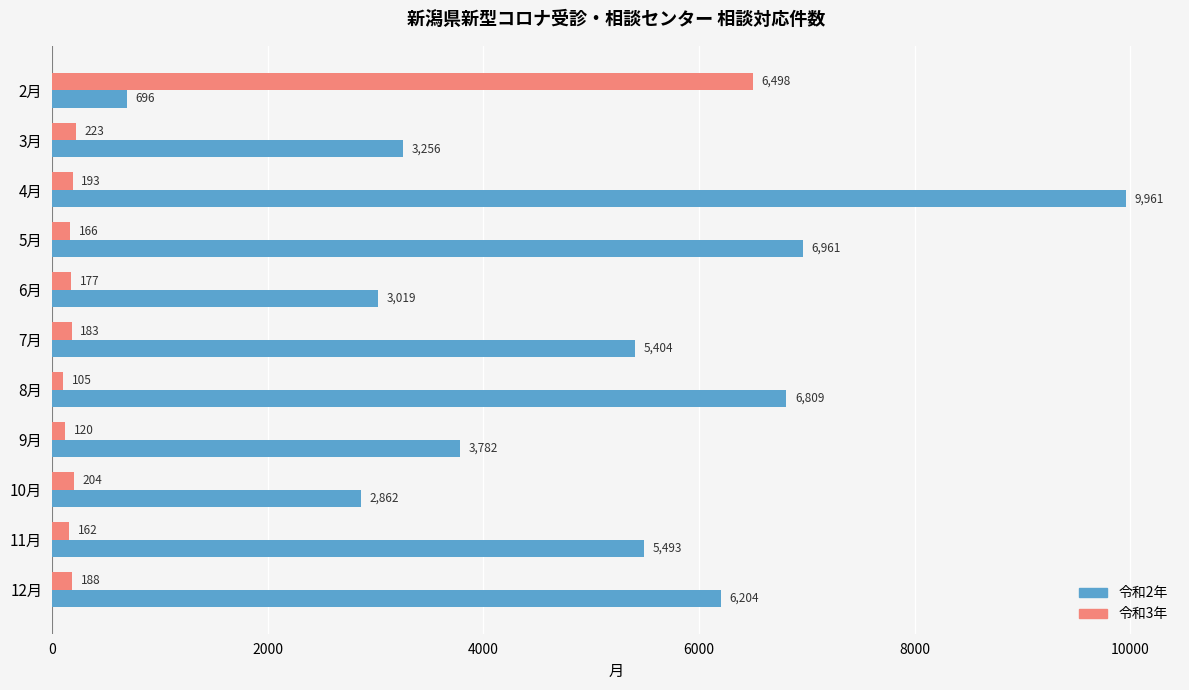

Which category has the lowest value across all series?

8月